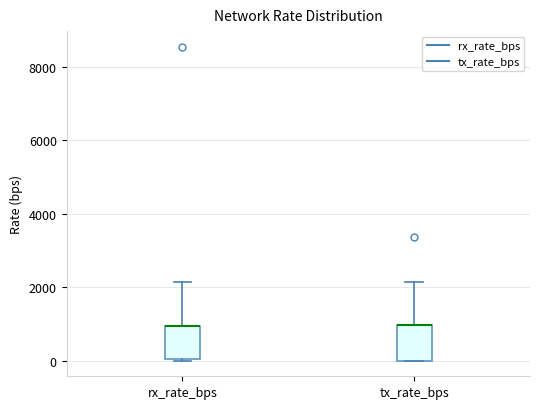

Where does the upper whisker of the box for rx_rate_bps end on the y-axis? The values are not printed on the chart, so give them approximately, as read against the axis.

2200